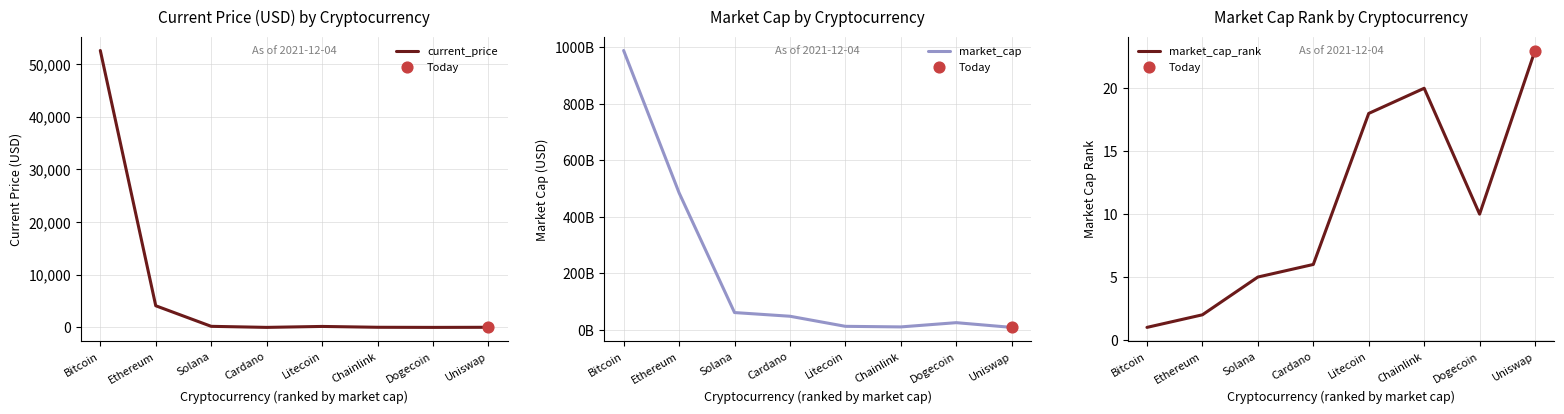

At how many categories does at least one series exceed 409449906698?

2